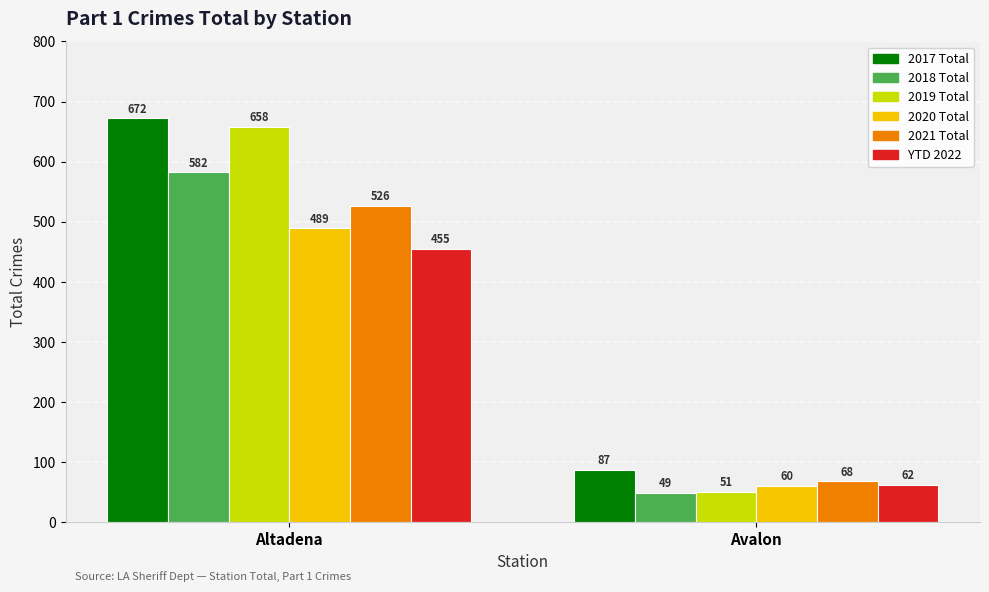

How many bars are there in each group?

6